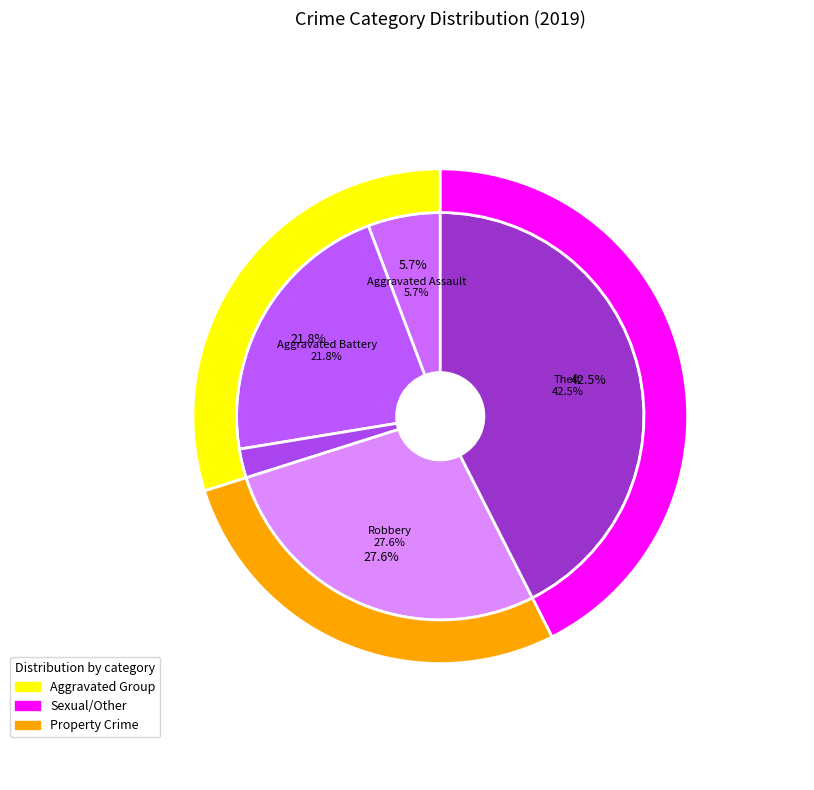

What portion of the pie excludes Criminal Sexual Assault?

97.7%